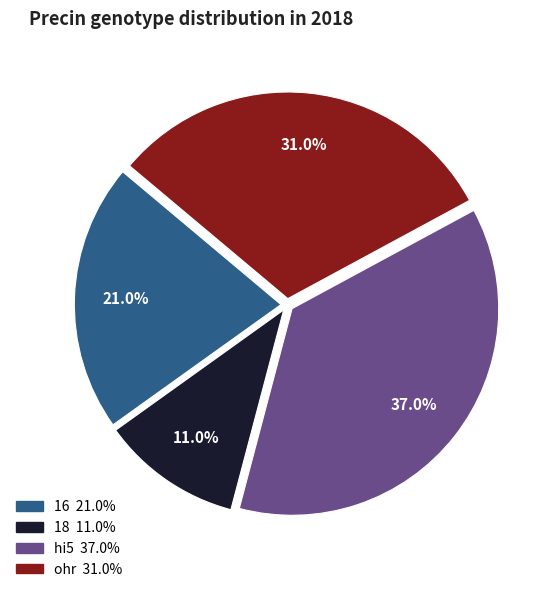

Do ohr and hi5 together represent more than half of the pie?

Yes